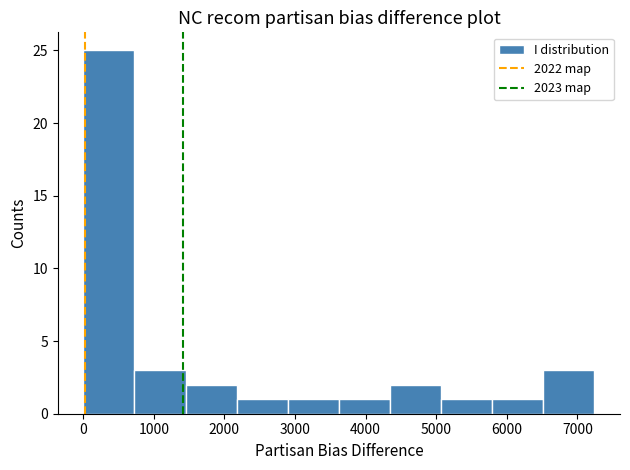

Reading left to right, transcribe this chart: for each bar, give the range it covers on the x-axis and its height. Neither the bar edges nor the heights are printed on the chart, so give them approximately, as read against the axes.

0 to 700: 25
700 to 1400: 3
1400 to 2200: 2
2200 to 2900: 1
2900 to 3600: 1
3600 to 4300: 1
4300 to 5100: 2
5100 to 5800: 1
5800 to 6500: 1
6500 to 7200: 3